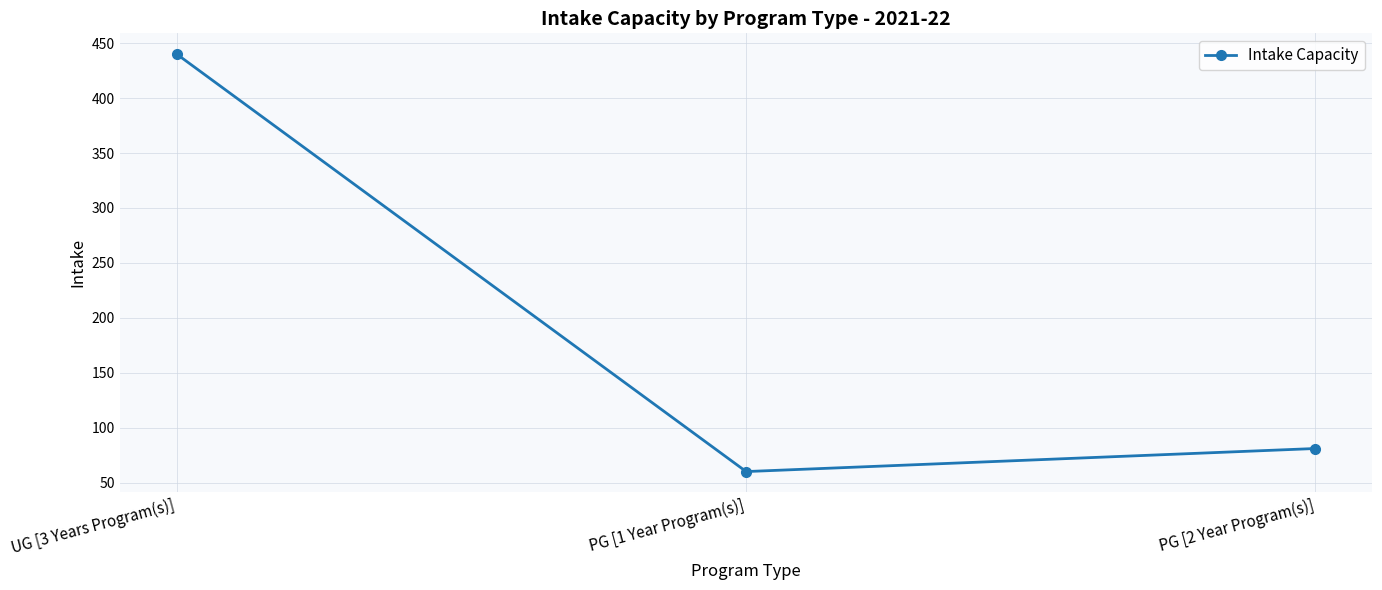

Reading left to right, extract all data points from this chart.

440	60	81